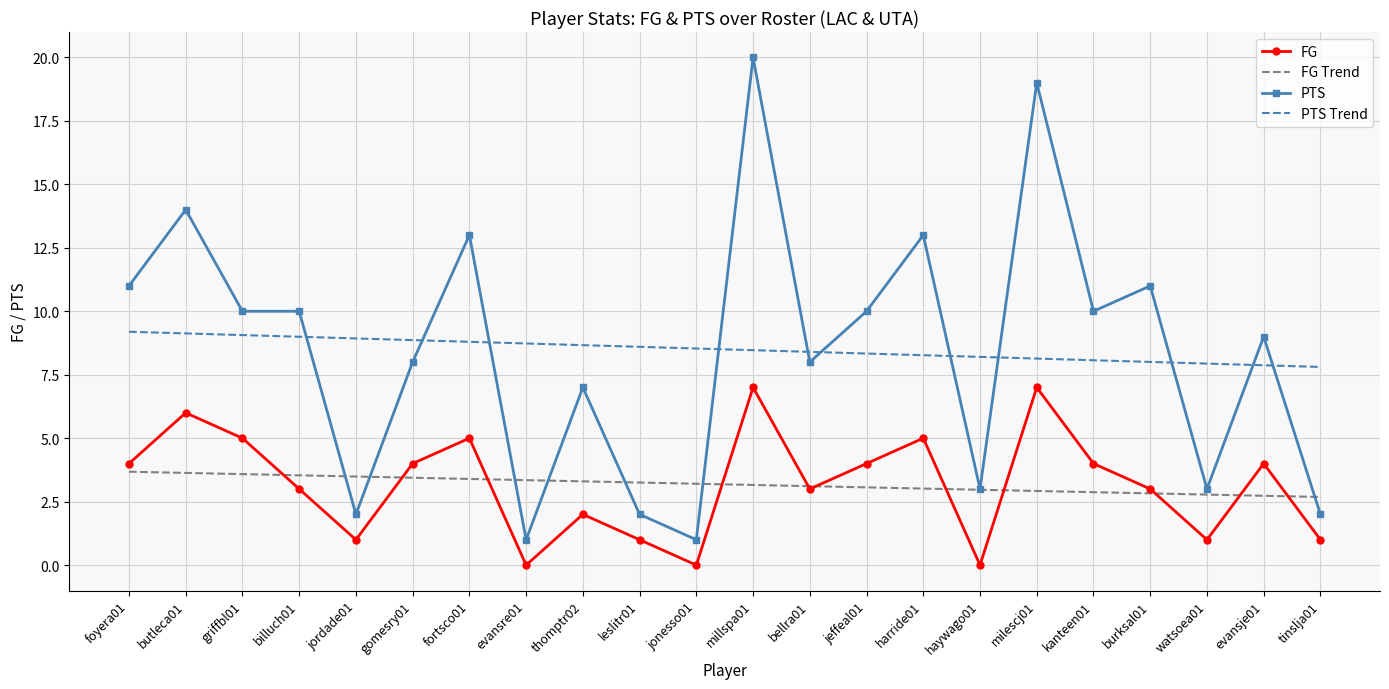

Rank the series by their maximum value, from lowest to highest.

FG Trend, FG, PTS Trend, PTS